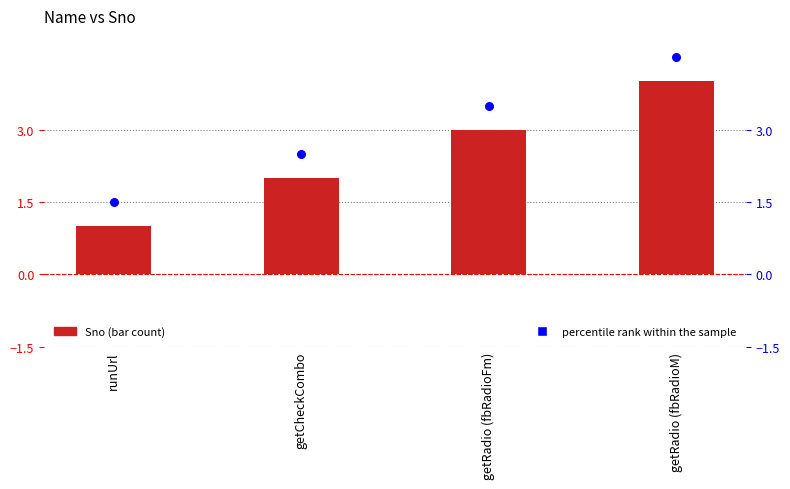

At how many categories does at least one series exceed 2?

3